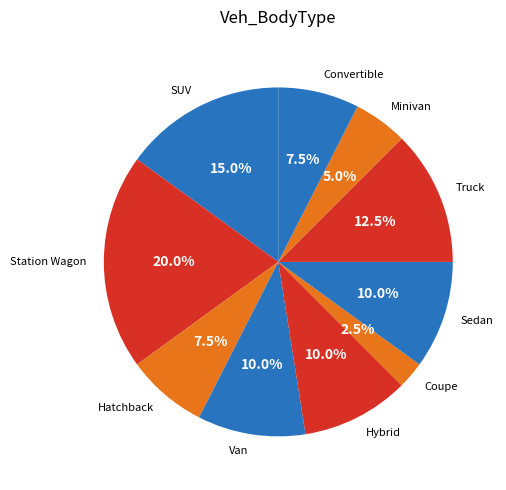

Does Sedan account for over 50% of the chart?

No